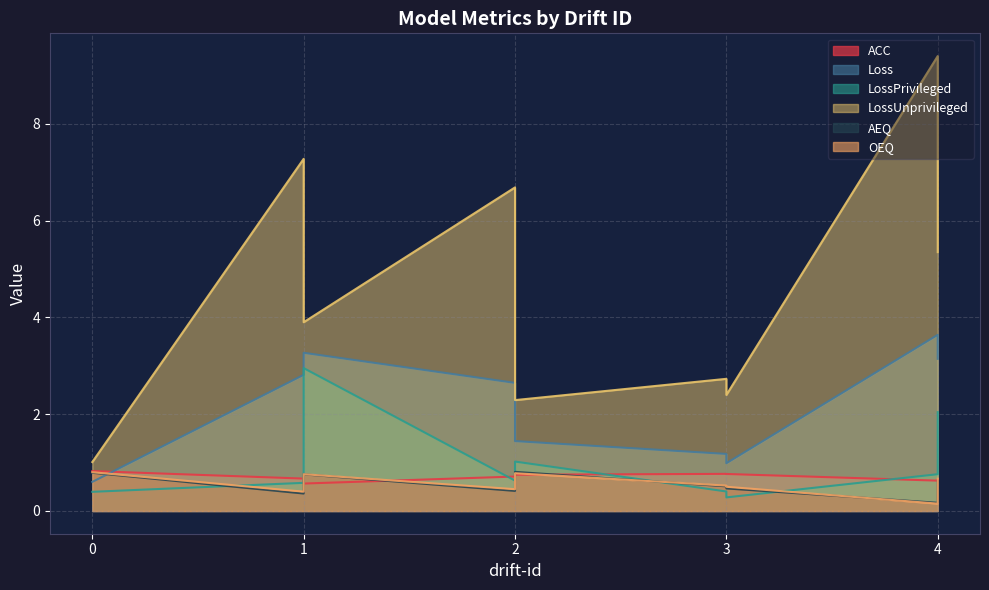

True or false: LossUnprivileged has more than 2 interior local peaks.

True